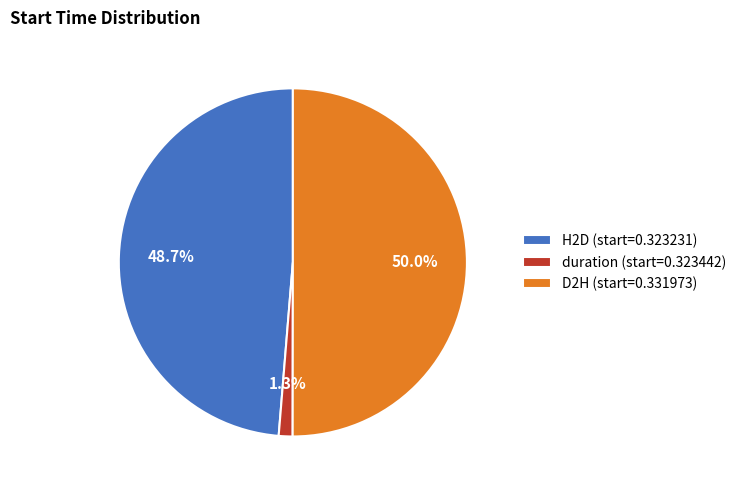

How many slices are in this pie chart?

3